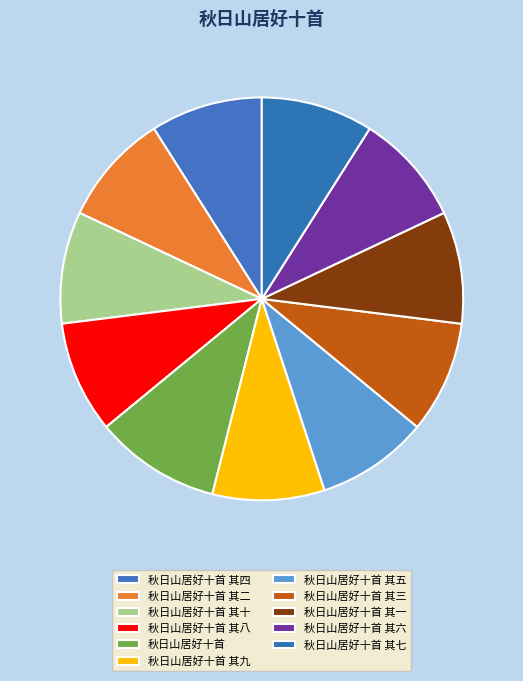

The 秋日山居好十首 其二 slice represents 4% of the pie. True or false?

False